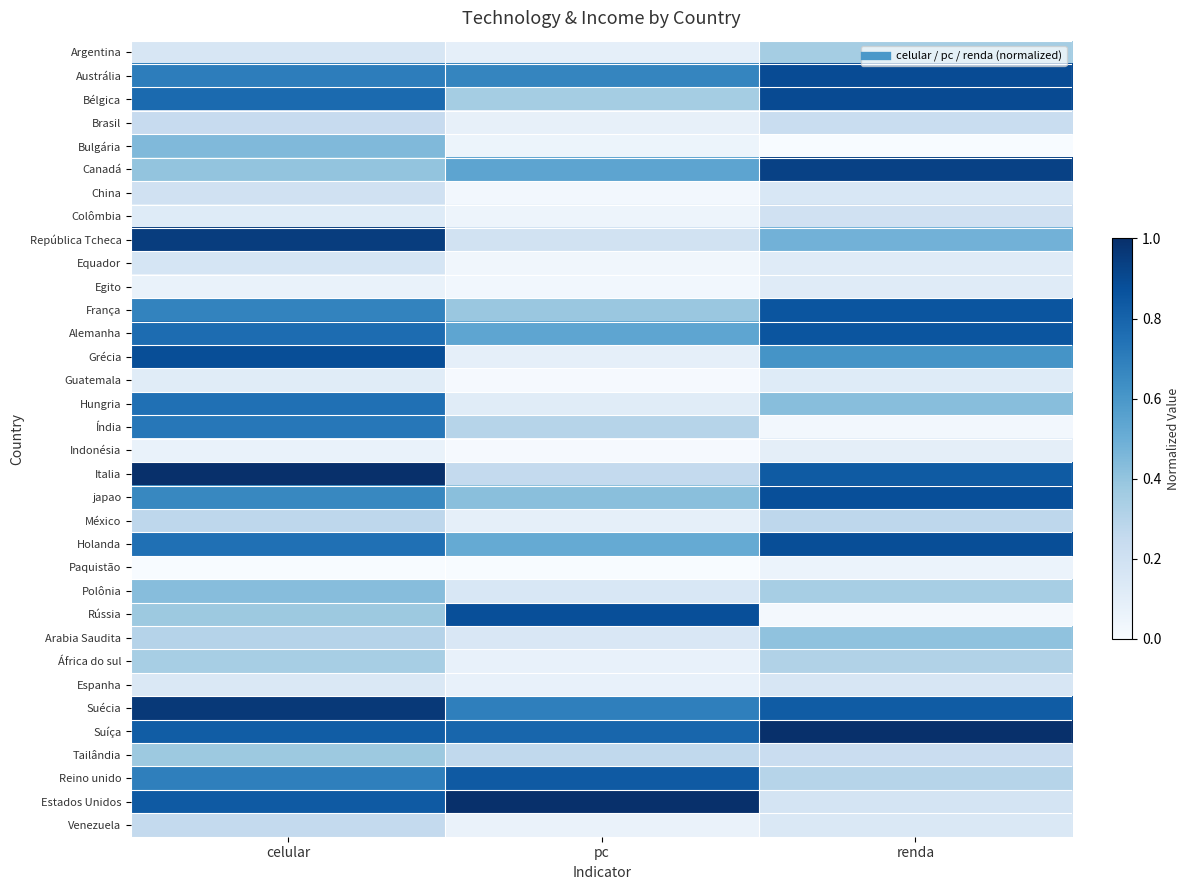

Reading right to left, what are all the values shown in this chart?

Argentina: renda=0.4	pc=0.1	celular=0.2
Austrália: renda=0.9	pc=0.7	celular=0.7
Bélgica: renda=0.9	pc=0.4	celular=0.8
Brasil: renda=0.2	pc=0.1	celular=0.2
Bulgária: renda=0.0	pc=0.1	celular=0.4
Canadá: renda=0.9	pc=0.5	celular=0.4
China: renda=0.2	pc=0.0	celular=0.2
Colômbia: renda=0.2	pc=0.1	celular=0.1
República Tcheca: renda=0.5	pc=0.2	celular=0.9
Equador: renda=0.1	pc=0.0	celular=0.2
Egito: renda=0.1	pc=0.0	celular=0.1
França: renda=0.9	pc=0.4	celular=0.7
Alemanha: renda=0.9	pc=0.5	celular=0.8
Grécia: renda=0.6	pc=0.1	celular=0.9
Guatemala: renda=0.1	pc=0.0	celular=0.1
Hungria: renda=0.4	pc=0.1	celular=0.8
Índia: renda=0.0	pc=0.3	celular=0.7
Indonésia: renda=0.1	pc=0.0	celular=0.1
Italia: renda=0.8	pc=0.3	celular=1.0
japao: renda=0.9	pc=0.4	celular=0.7
México: renda=0.3	pc=0.1	celular=0.3
Holanda: renda=0.9	pc=0.5	celular=0.8
Paquistão: renda=0.1	pc=0.0	celular=0.0
Polônia: renda=0.3	pc=0.2	celular=0.4
Rússia: renda=0.0	pc=0.9	celular=0.4
Arabia Saudita: renda=0.4	pc=0.1	celular=0.3
África do sul: renda=0.3	pc=0.1	celular=0.3
Espanha: renda=0.2	pc=0.1	celular=0.1
Suécia: renda=0.8	pc=0.7	celular=1.0
Suíça: renda=1.0	pc=0.8	celular=0.8
Tailândia: renda=0.2	pc=0.3	celular=0.4
Reino unido: renda=0.3	pc=0.8	celular=0.7
Estados Unidos: renda=0.2	pc=1.0	celular=0.8
Venezuela: renda=0.1	pc=0.1	celular=0.3